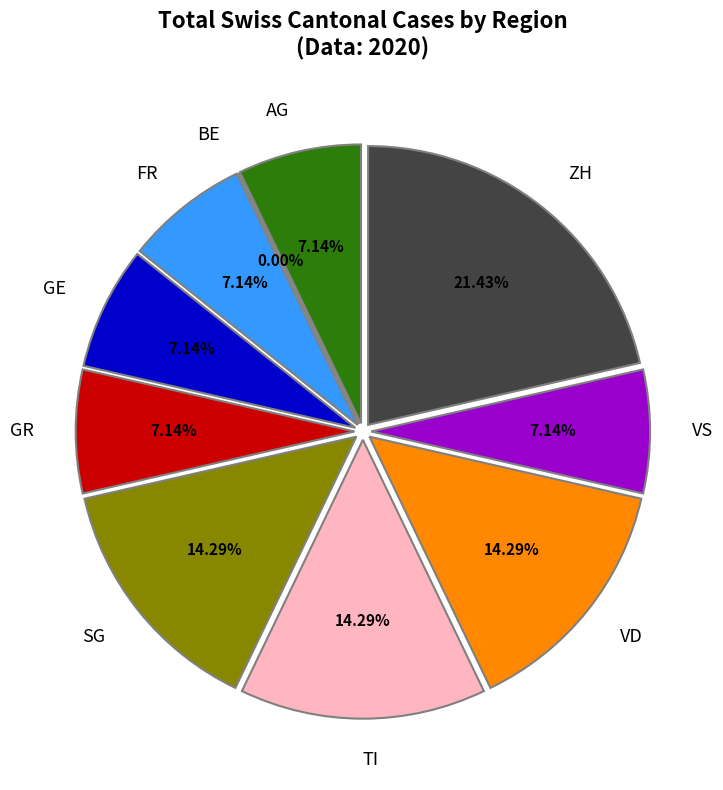

How many segments does this pie chart have?

10